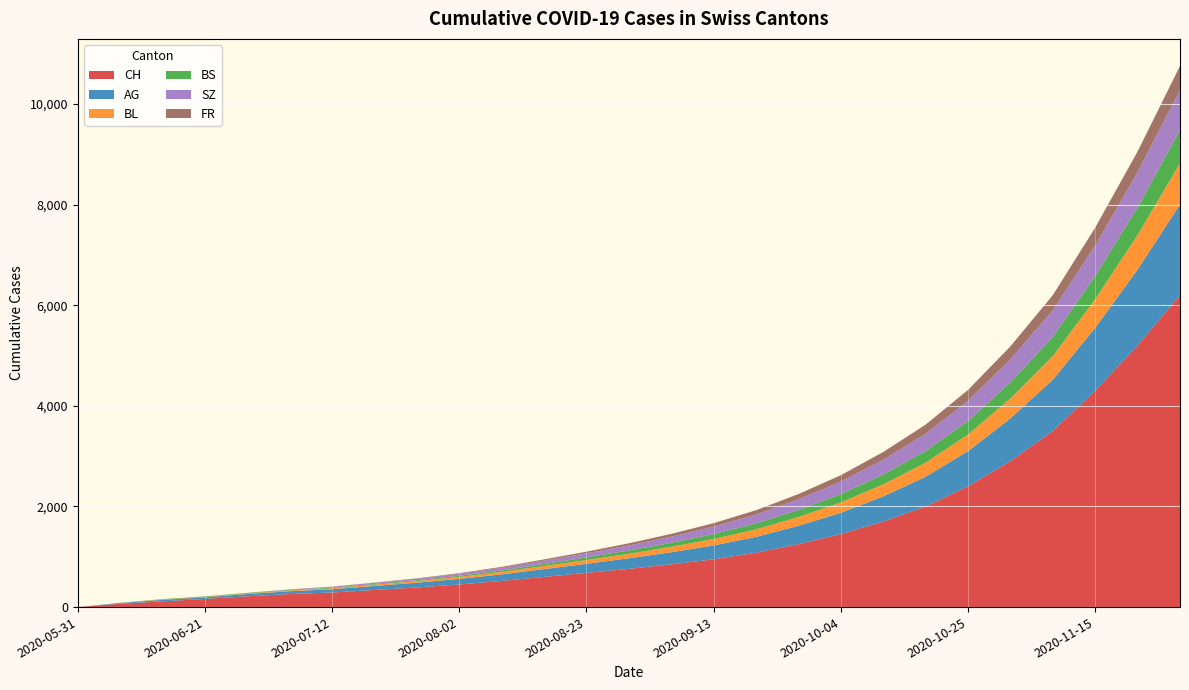

Reading left to right, extract all data points from this chart.

CH: 2020-05-31=0	2020-06-07=66	2020-06-14=114	2020-06-21=162	2020-06-28=215	2020-07-05=260	2020-07-12=290	2020-07-19=340	2020-07-26=390	2020-08-02=450	2020-08-09=520	2020-08-16=600	2020-08-23=680	2020-08-30=760	2020-09-06=850	2020-09-13=950	2020-09-20=1080	2020-09-27=1250	2020-10-04=1450	2020-10-11=1700	2020-10-18=2000	2020-10-25=2400	2020-11-01=2900	2020-11-08=3500	2020-11-15=4300	2020-11-22=5200	2020-11-29=6200
AG: 2020-05-31=0	2020-06-07=15	2020-06-14=30	2020-06-21=30	2020-06-28=45	2020-07-05=55	2020-07-12=65	2020-07-19=80	2020-07-26=95	2020-08-02=110	2020-08-09=130	2020-08-16=155	2020-08-23=180	2020-08-30=210	2020-09-06=240	2020-09-13=275	2020-09-20=315	2020-09-27=365	2020-10-04=425	2020-10-11=500	2020-10-18=590	2020-10-25=700	2020-11-01=850	2020-11-08=1020	2020-11-15=1250	2020-11-22=1510	2020-11-29=1800
BL: 2020-05-31=0	2020-06-07=2	2020-06-14=6	2020-06-21=8	2020-06-28=10	2020-07-05=14	2020-07-12=20	2020-07-19=26	2020-07-26=32	2020-08-02=40	2020-08-09=50	2020-08-16=62	2020-08-23=75	2020-08-30=90	2020-09-06=108	2020-09-13=128	2020-09-20=150	2020-09-27=175	2020-10-04=205	2020-10-11=240	2020-10-18=280	2020-10-25=330	2020-11-01=395	2020-11-08=470	2020-11-15=570	2020-11-22=685	2020-11-29=820
BS: 2020-05-31=0	2020-06-07=3	2020-06-14=9	2020-06-21=11	2020-06-28=11	2020-07-05=12	2020-07-12=12	2020-07-19=14	2020-07-26=17	2020-08-02=22	2020-08-09=30	2020-08-16=40	2020-08-23=52	2020-08-30=65	2020-09-06=80	2020-09-13=98	2020-09-20=118	2020-09-27=140	2020-10-04=165	2020-10-11=195	2020-10-18=230	2020-10-25=270	2020-11-01=320	2020-11-08=380	2020-11-15=460	2020-11-22=550	2020-11-29=660
SZ: 2020-05-31=0	2020-06-07=0	2020-06-14=0	2020-06-21=1	2020-06-28=1	2020-07-05=9	2020-07-12=17	2020-07-19=22	2020-07-26=30	2020-08-02=40	2020-08-09=52	2020-08-16=66	2020-08-23=82	2020-08-30=100	2020-09-06=122	2020-09-13=148	2020-09-20=178	2020-09-27=212	2020-10-04=250	2020-10-11=295	2020-10-18=345	2020-10-25=400	2020-11-01=462	2020-11-08=530	2020-11-15=610	2020-11-22=700	2020-11-29=800
FR: 2020-05-31=0	2020-06-07=0	2020-06-14=0	2020-06-21=1	2020-06-28=2	2020-07-05=2	2020-07-12=3	2020-07-19=5	2020-07-26=8	2020-08-02=12	2020-08-09=18	2020-08-16=25	2020-08-23=33	2020-08-30=43	2020-09-06=55	2020-09-13=69	2020-09-20=85	2020-09-27=104	2020-10-04=126	2020-10-11=152	2020-10-18=182	2020-10-25=216	2020-11-01=255	2020-11-08=300	2020-11-15=352	2020-11-22=410	2020-11-29=475